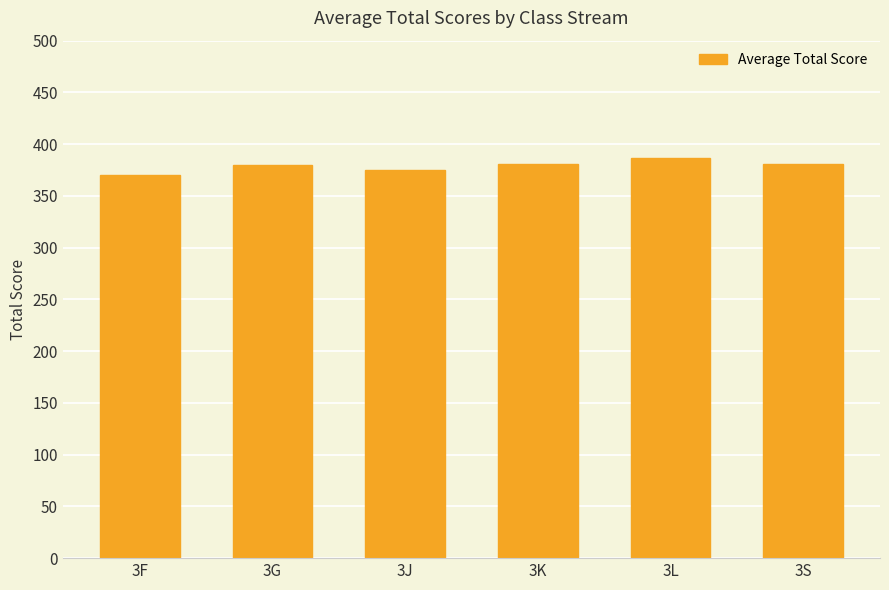

What is the change in value from 3G to 3J?

-4.5